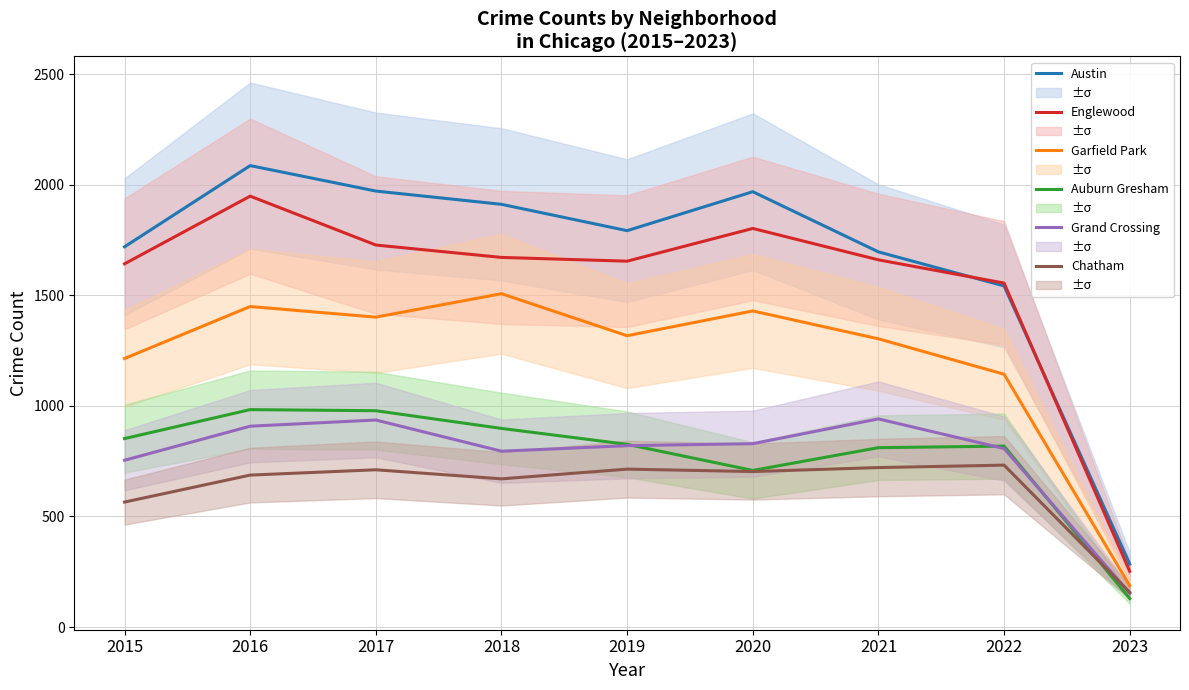

How many data points in Grand Crossing are above 820?

4